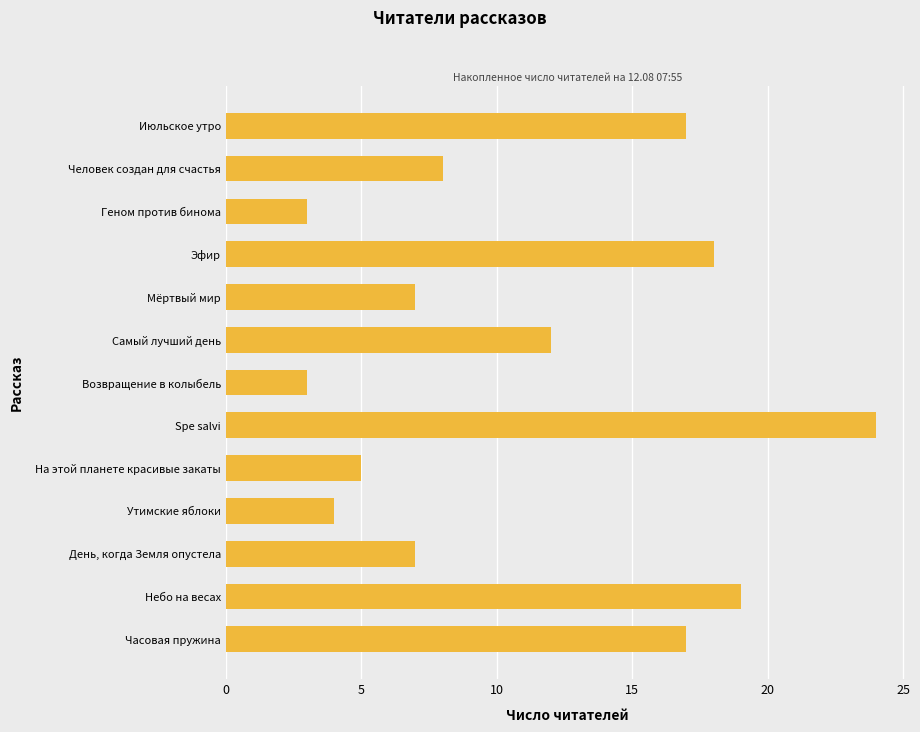

What is the difference between the maximum and minimum values?

21